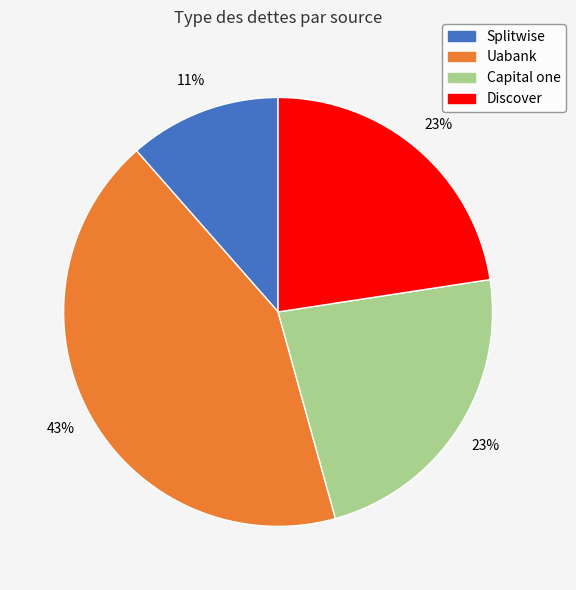

To the nearest percent, what portion does Capital one represent?

23%